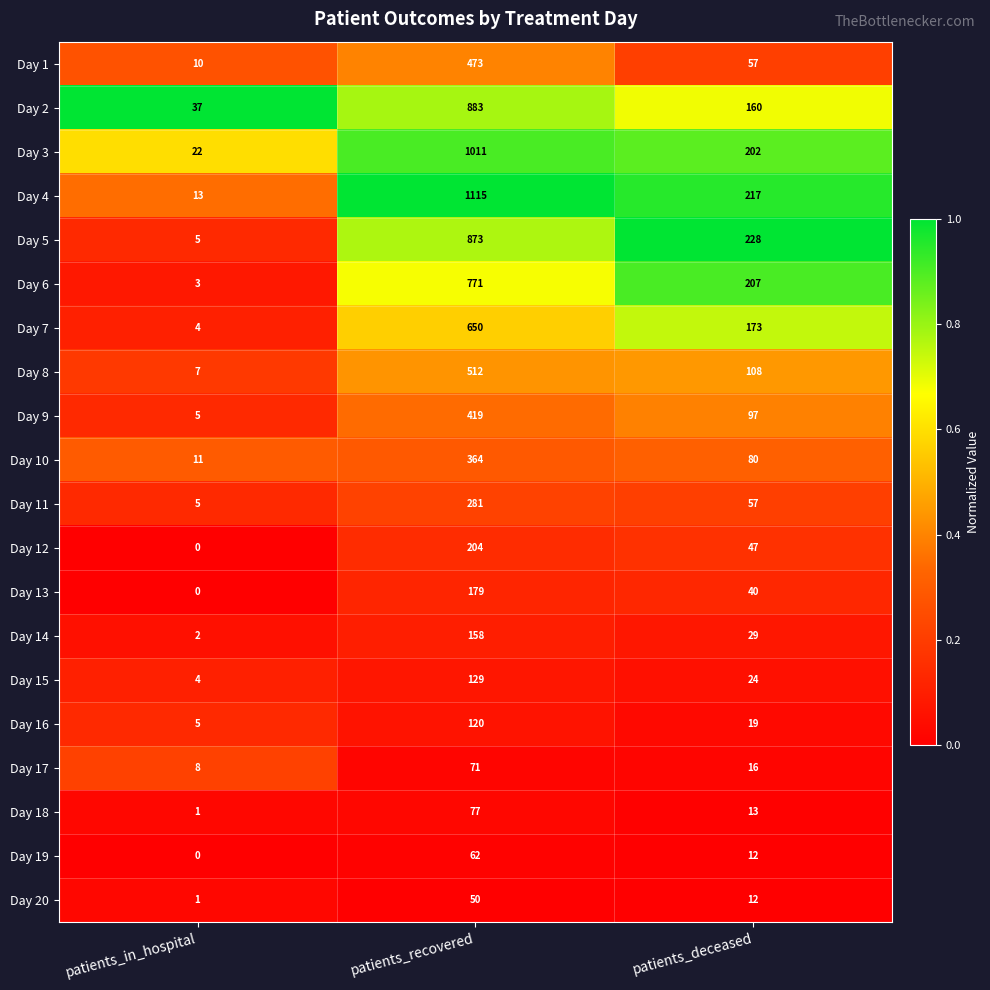

At which category does the chart reach its peak across all series?

patients_recovered